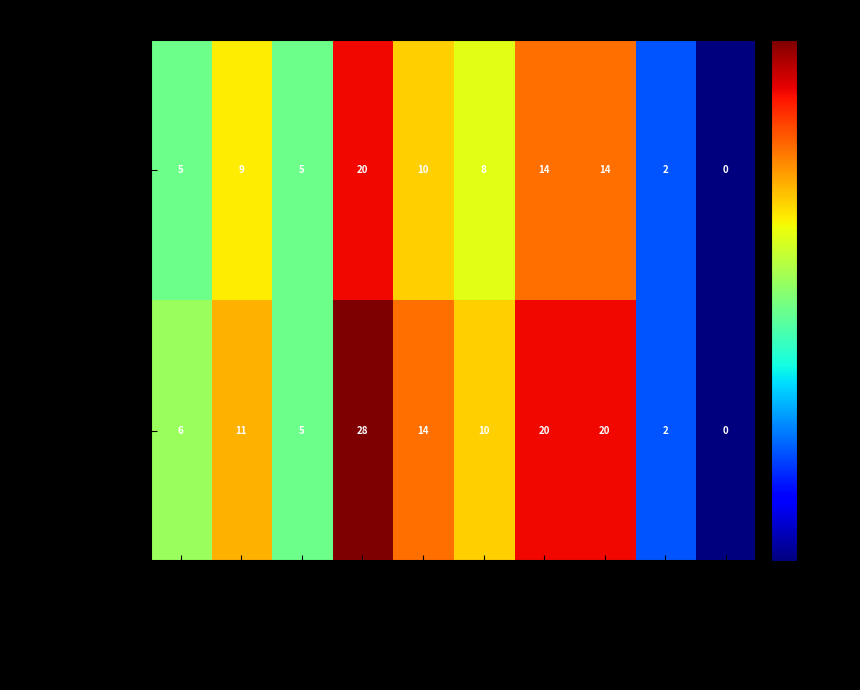

How many Days Needed values are between 5 and 14?

7